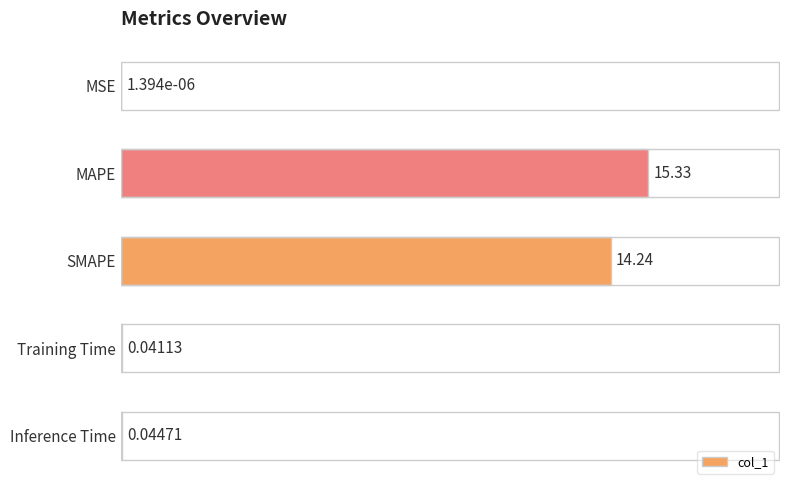

Are the bars horizontal?

Yes